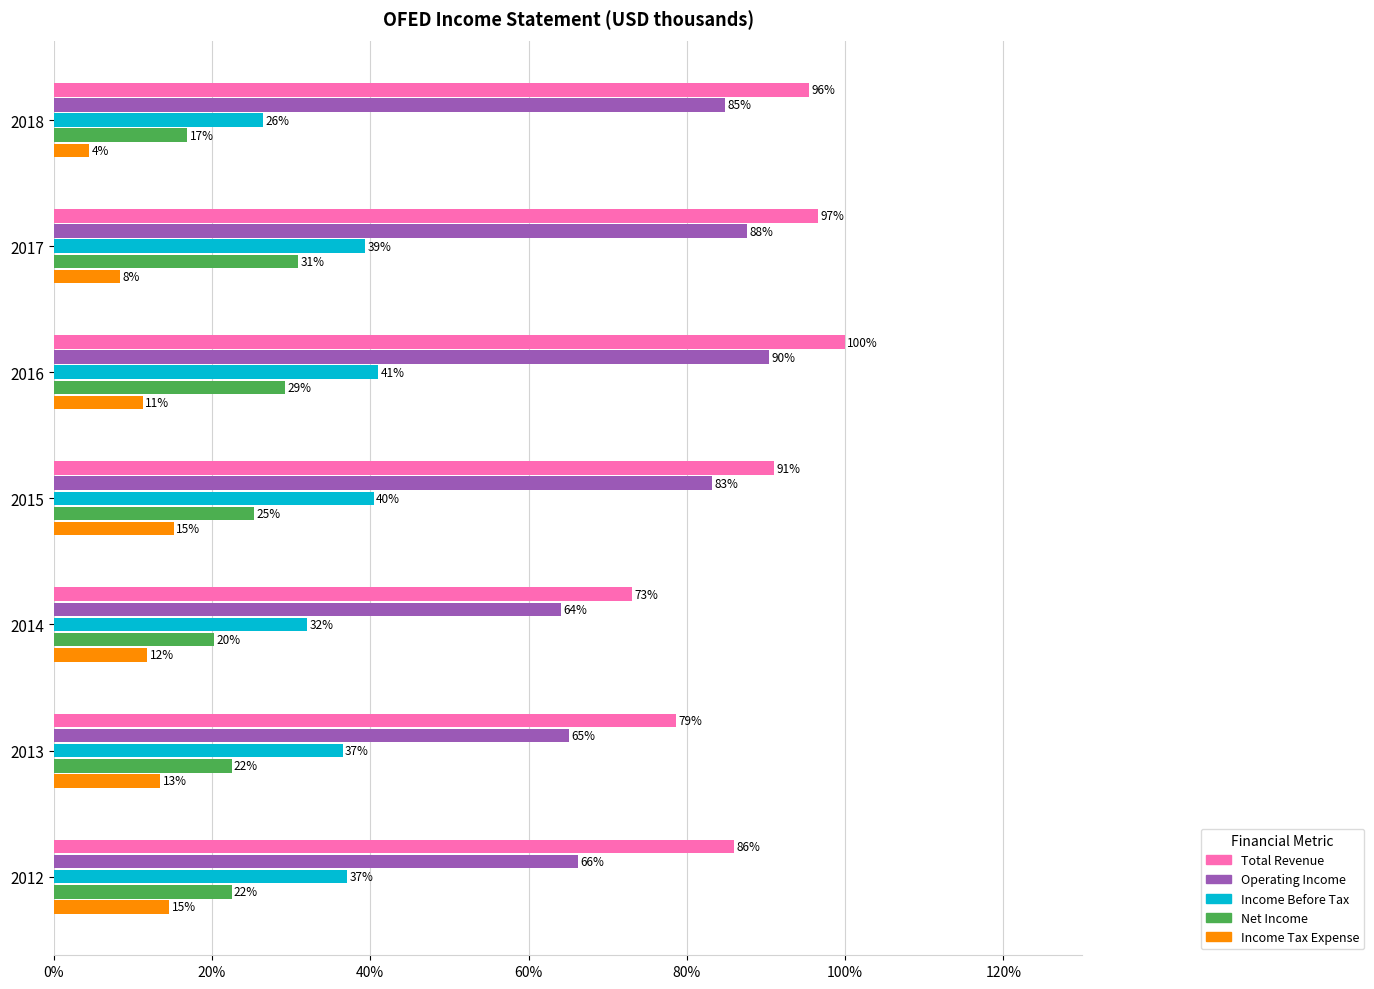

What are all the series names shown in the legend?

Total Revenue, Operating Income, Income Before Tax, Net Income, Income Tax Expense